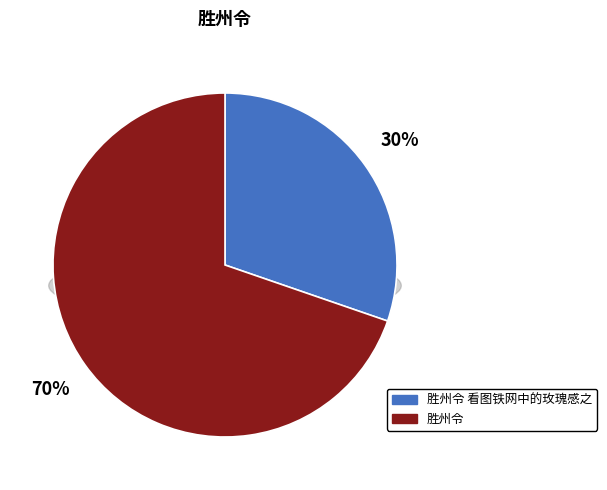

Count the number of slices in the pie.

2